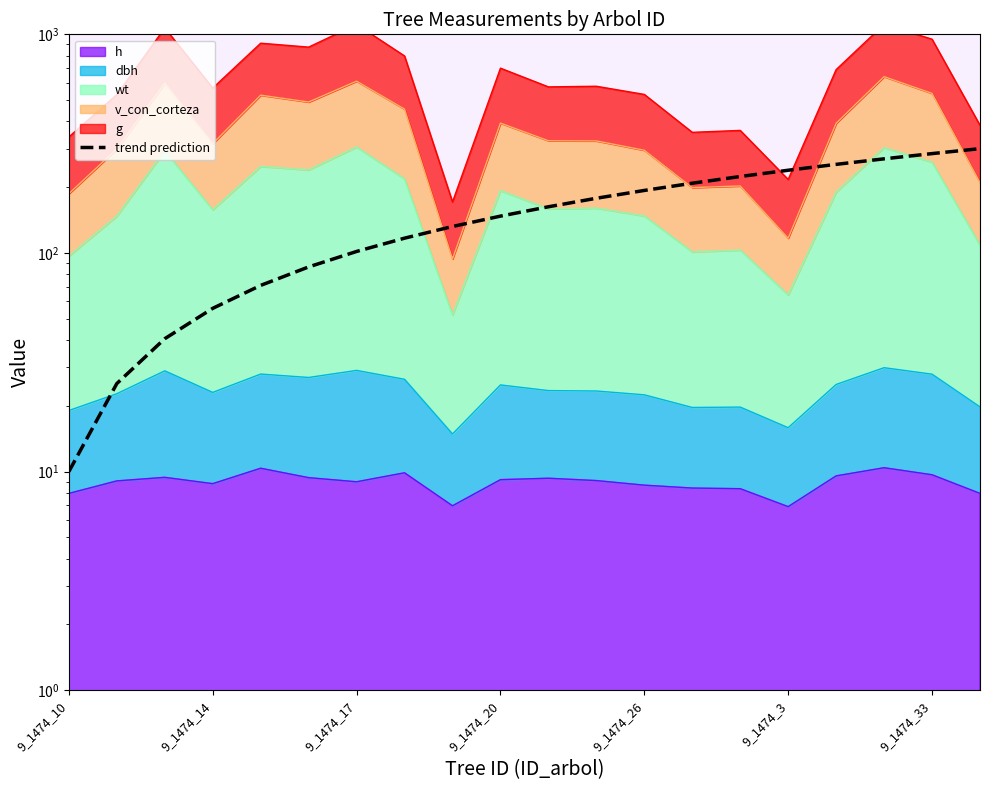

True or false: the data shows 40.6 at 9_1474_14.

False